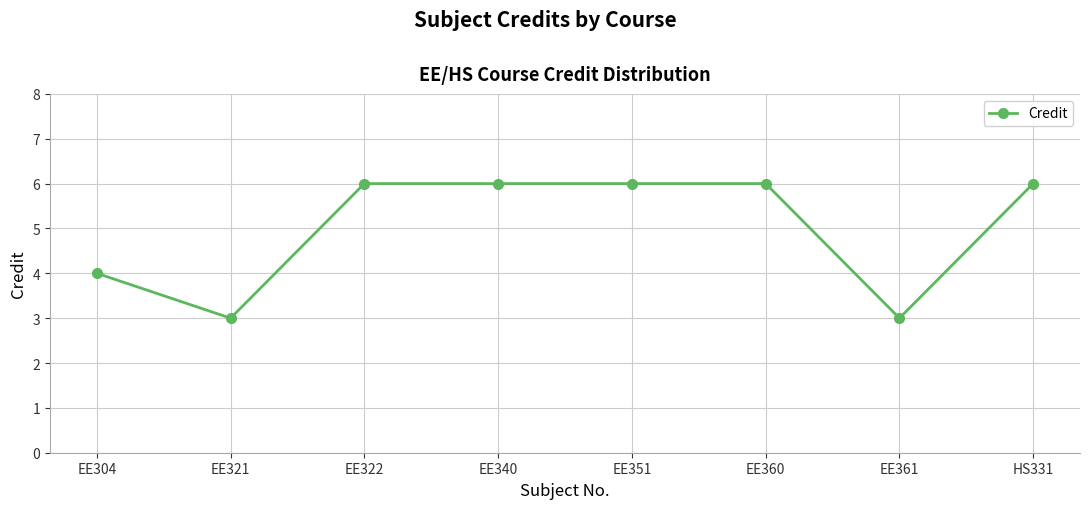

Count the values in the range 4 to 6.

6